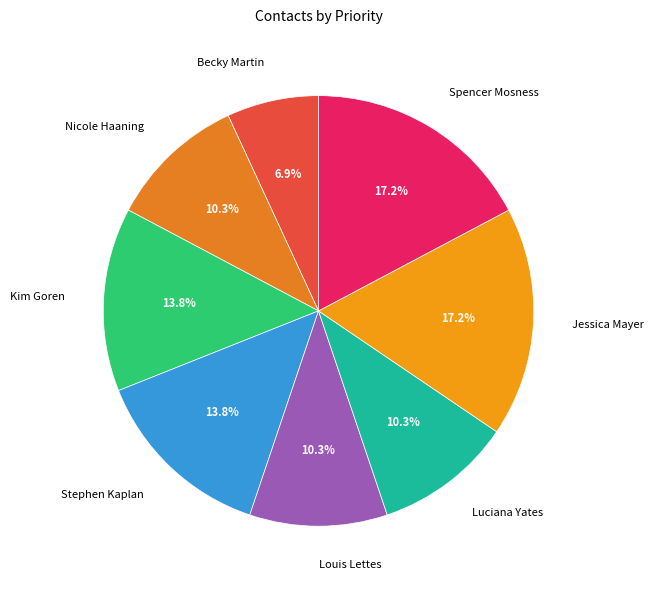

Does Jessica Mayer represent more than half of the total?

No